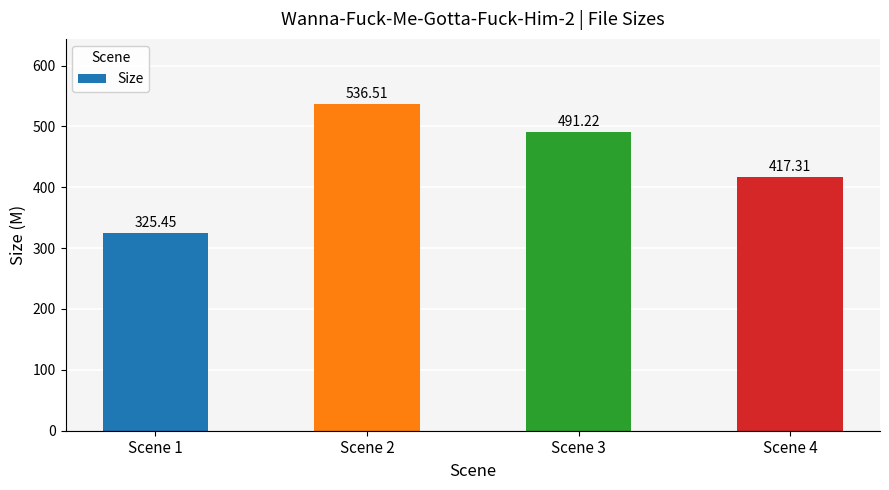

True or false: the data shows 304.2 at Scene 2.

False